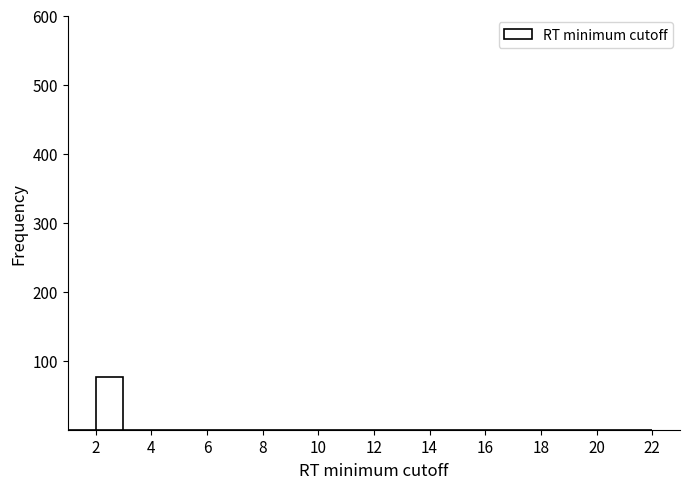

What is the height of the bar covering 2 to 3 on the x-axis? The values are not printed on the chart, so give them approximately, as read against the axis.

80